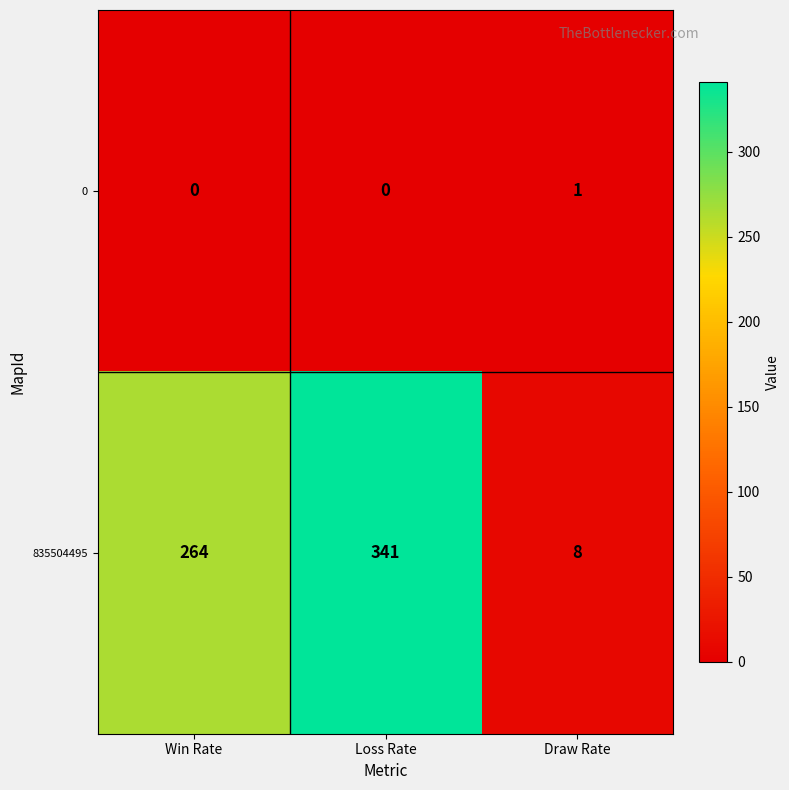

What is the spread (max minus min) of values at Loss Rate?

341